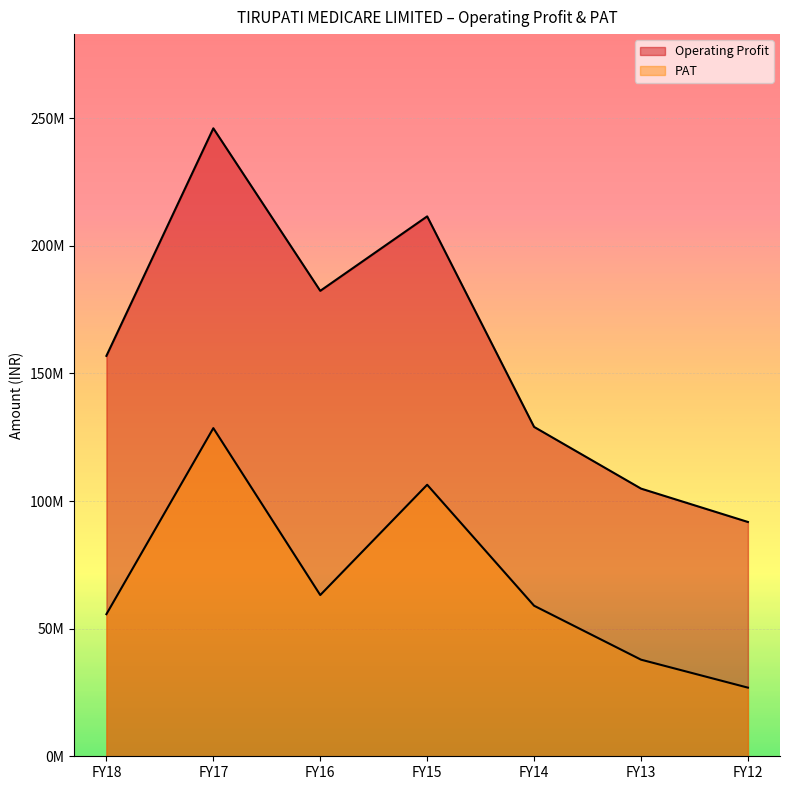

What is the value of the Operating Profit point at the 5th from the left?

129069972